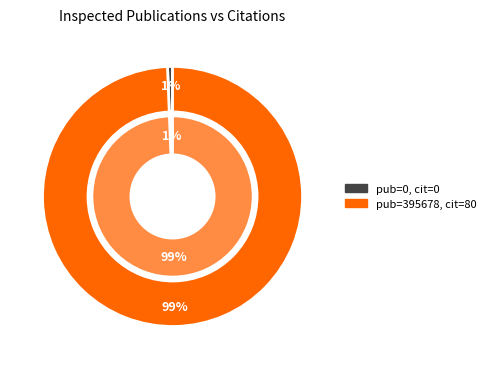

What is the change in value from 0 to 395678?

+80